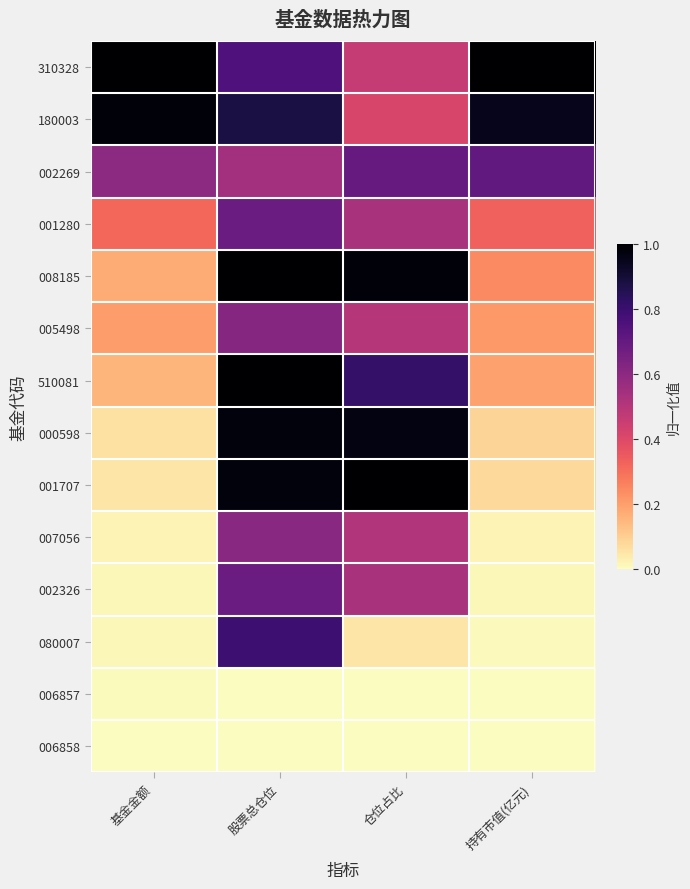

Rank the series at 仓位占比 from highest to lowest value.

001707, 008185, 000598, 510081, 002269, 001280, 002326, 007056, 005498, 310328, 180003, 080007, 006857, 006858